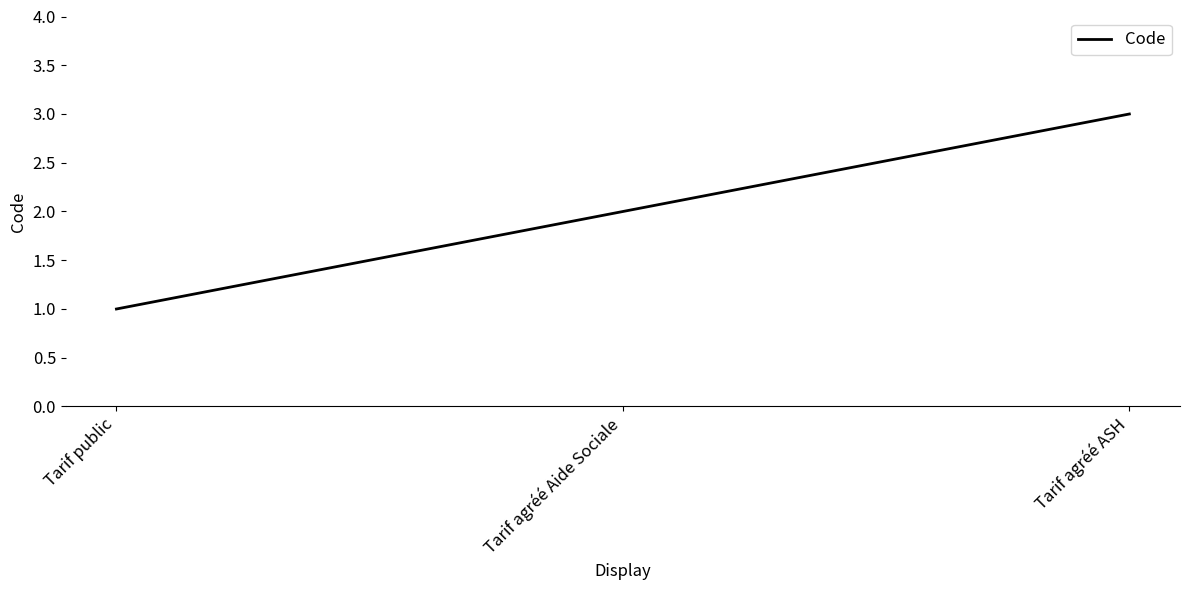

Reading left to right, list all the values displayed in this chart.

Tarif public=1	Tarif agréé Aide Sociale=2	Tarif agréé ASH=3